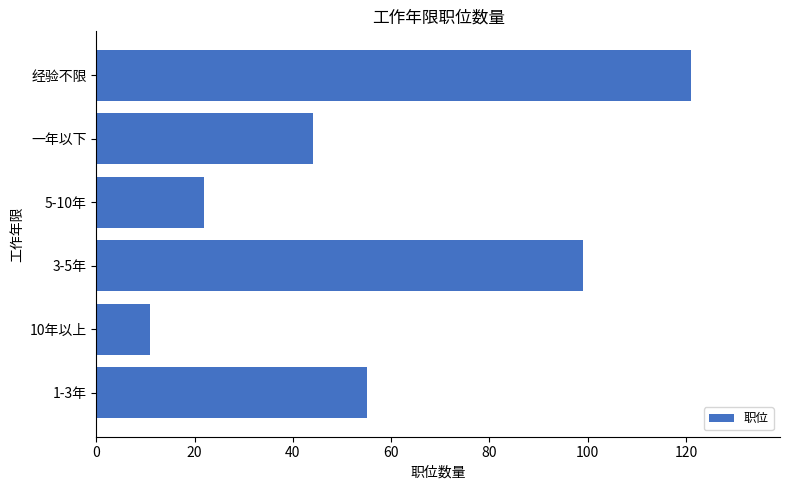

Which has a higher value, 3-5年 or 10年以上?

3-5年